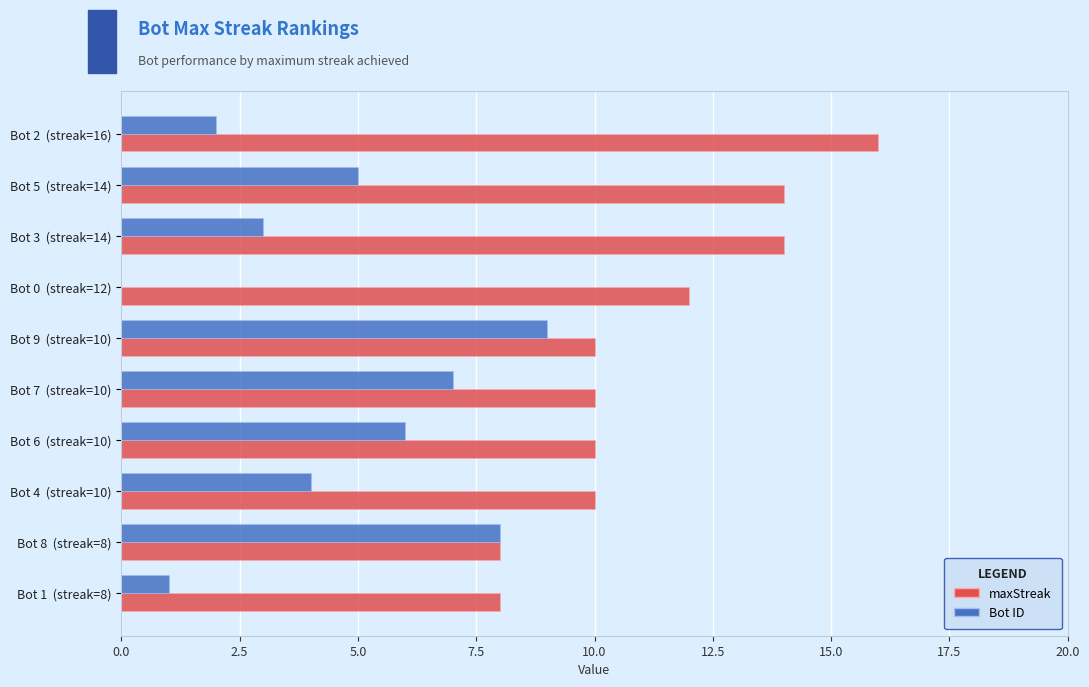

What is the maximum value shown in the chart?

16